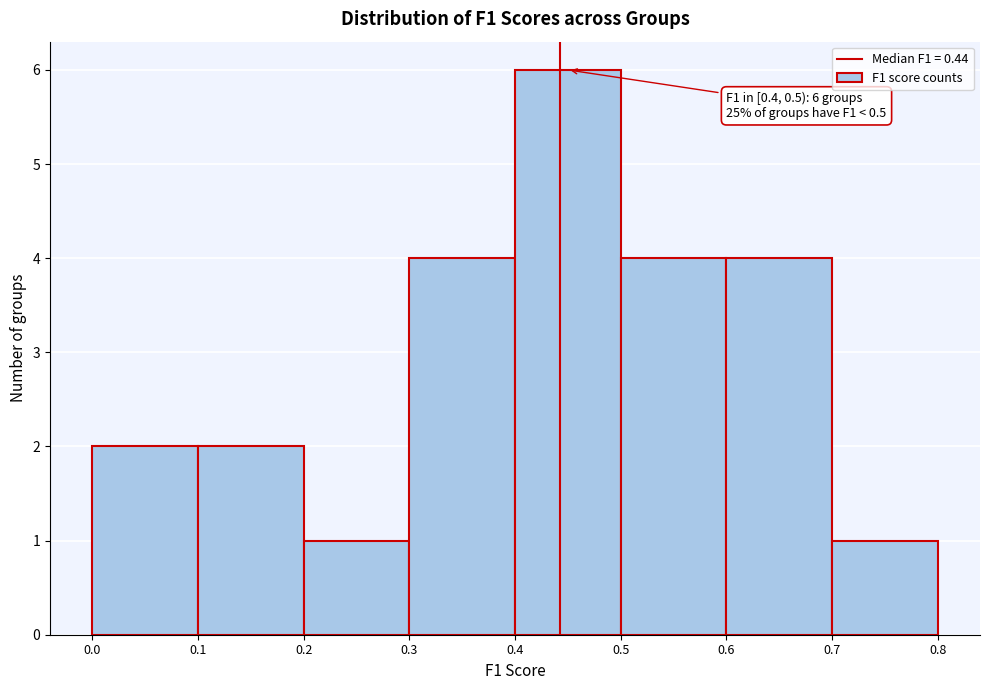

Over which range of the x-axis is the bar tallest?

0.4 to 0.5